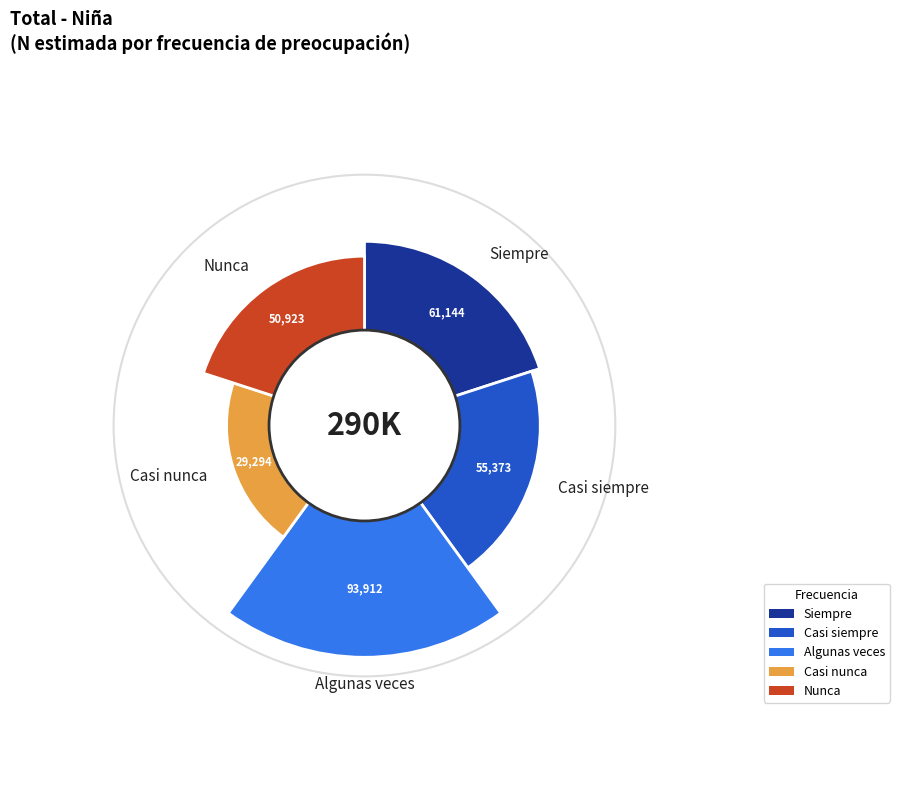

To the nearest percent, what is the difference between the largest and smallest slice percentages?

22%